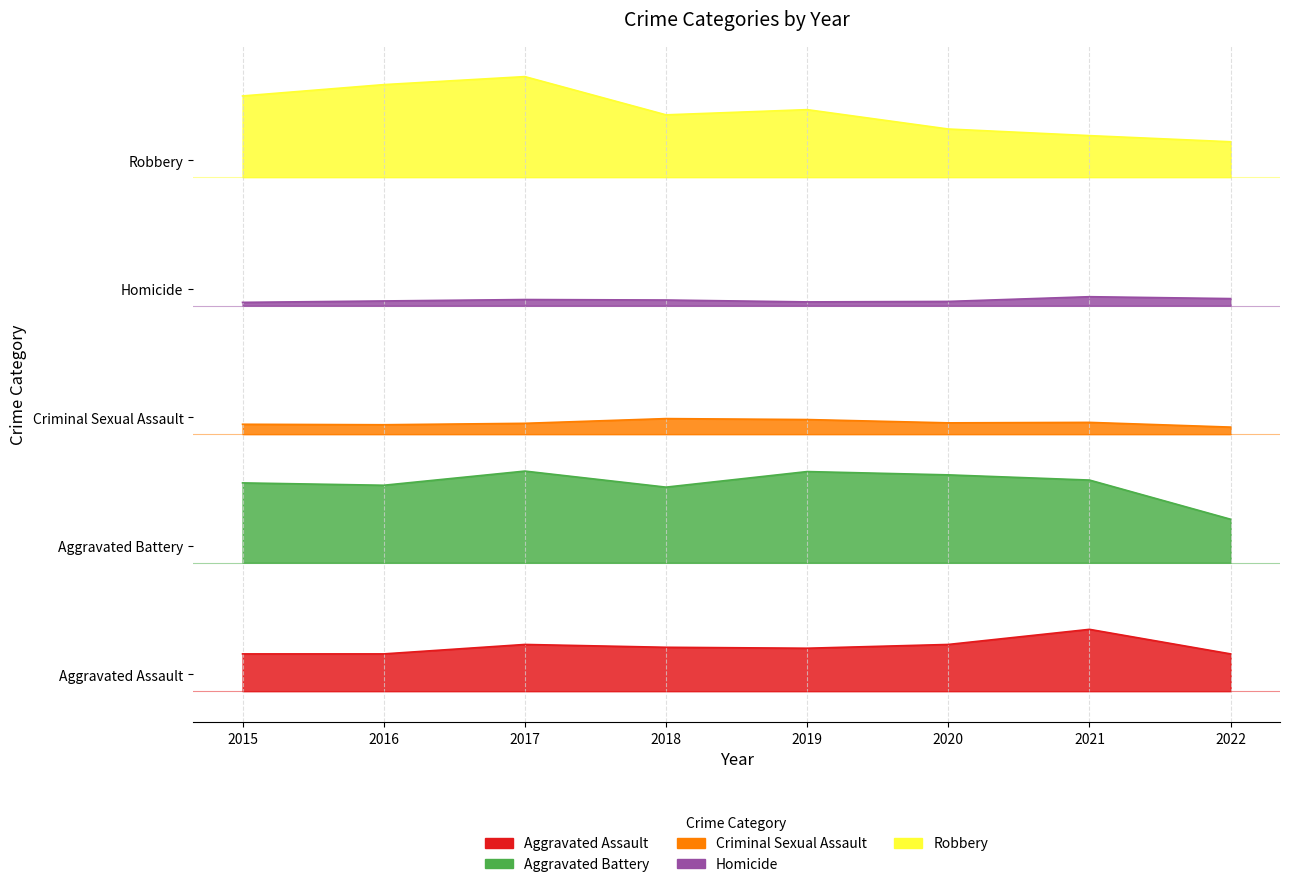

True or false: Criminal Sexual Assault and Aggravated Battery intersect in this chart.

False